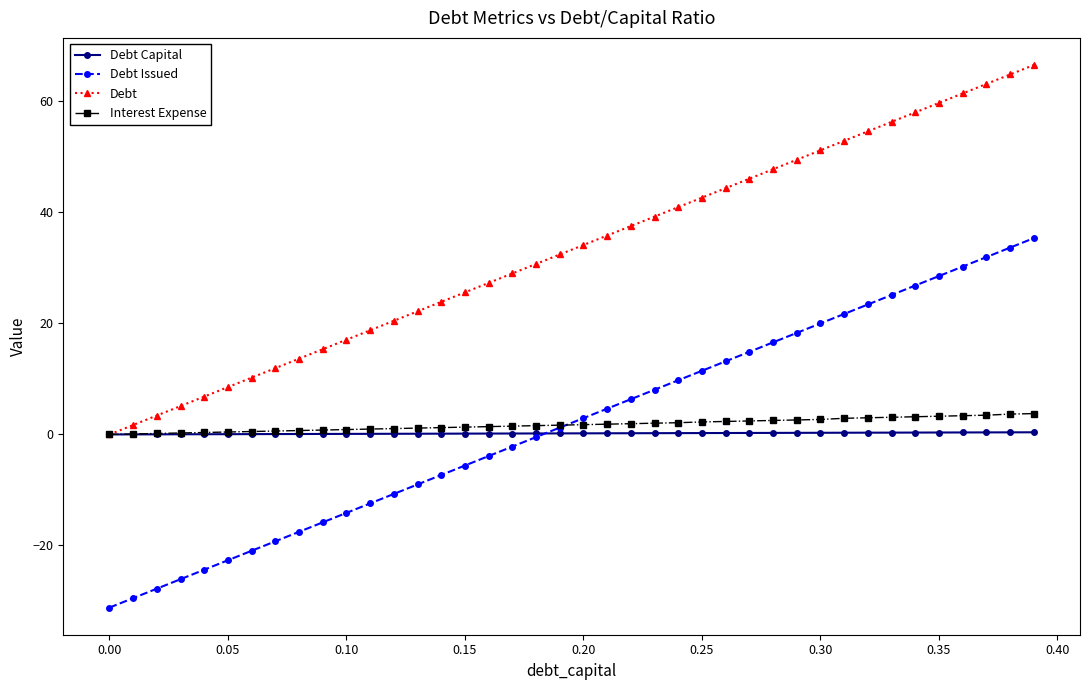

Which series has the largest total across all categories?

Debt